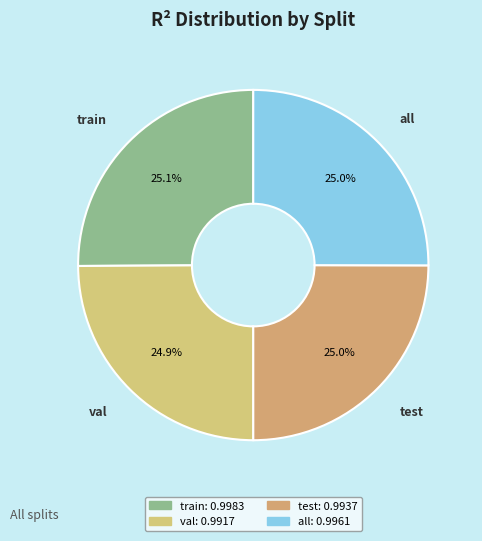

How many segments does this pie chart have?

4